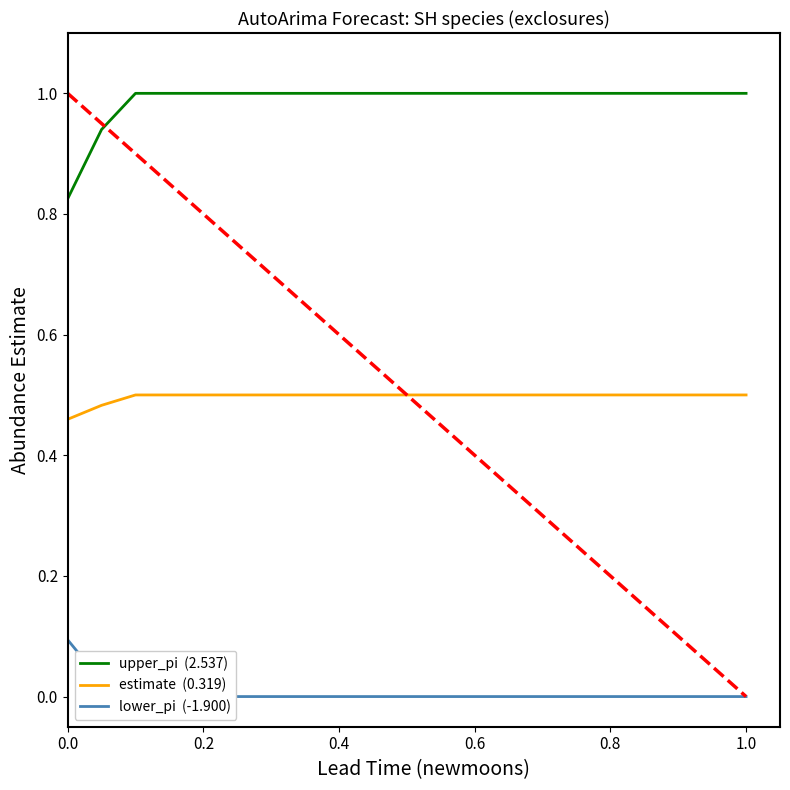

Is it true that upper_pi  (2.537) equals 1.4 at 13?

False